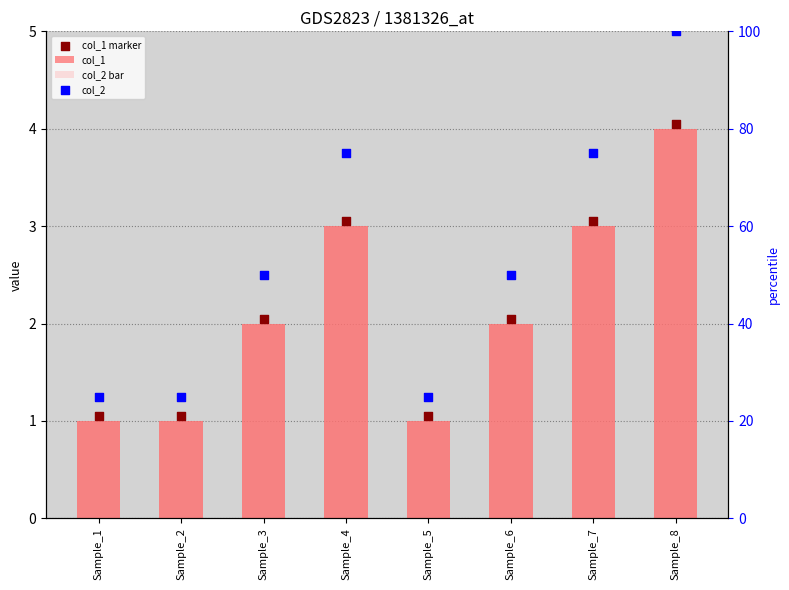

What are all the series names shown in the legend?

col_1, col_2 bar, col_1 marker, col_2